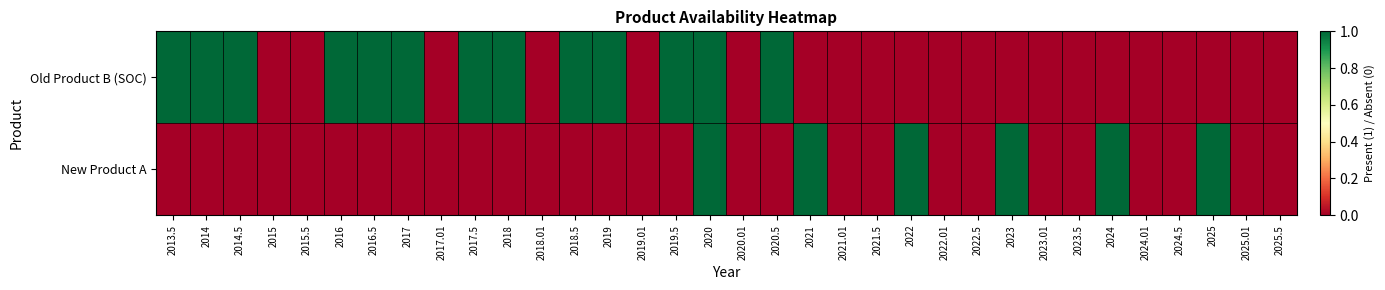

List the series in order of their overall mean, highest first.

Old Product B (SOC), New Product A